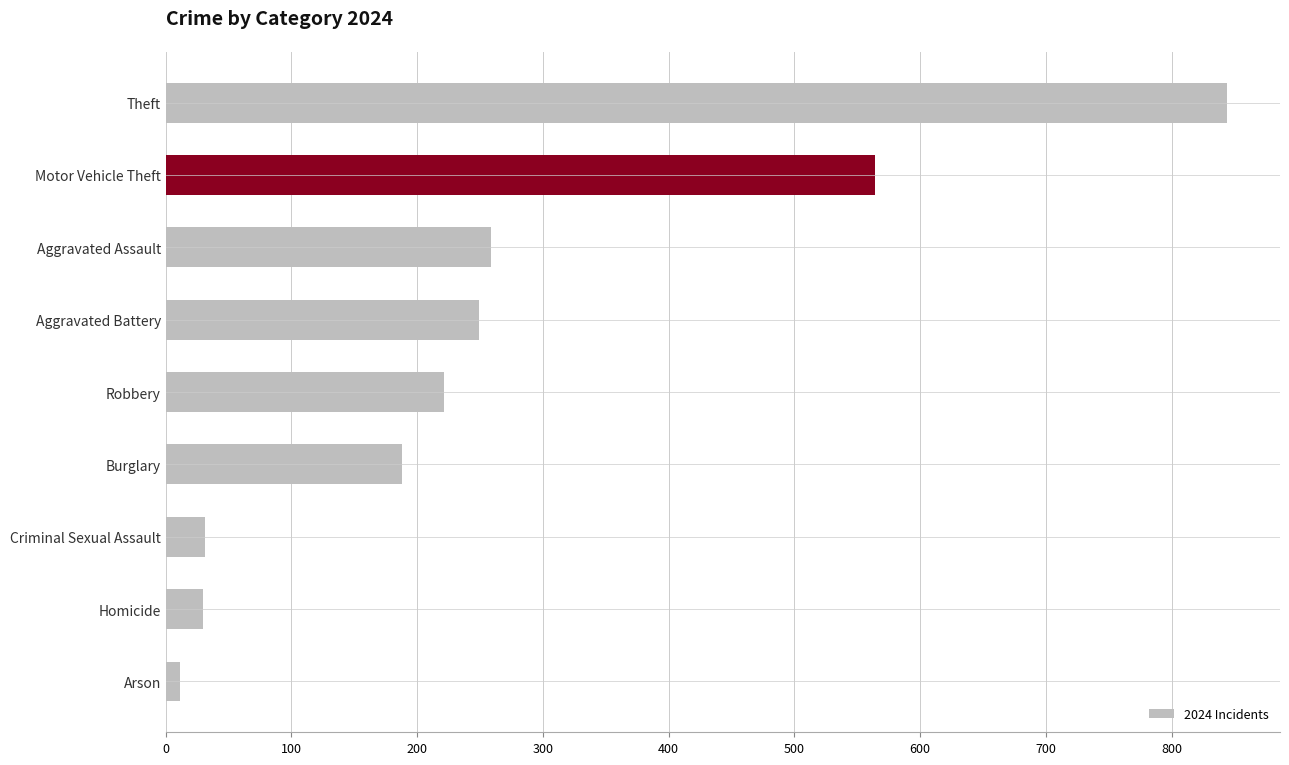

What is the label of the 8th bar from the bottom?

Motor Vehicle Theft